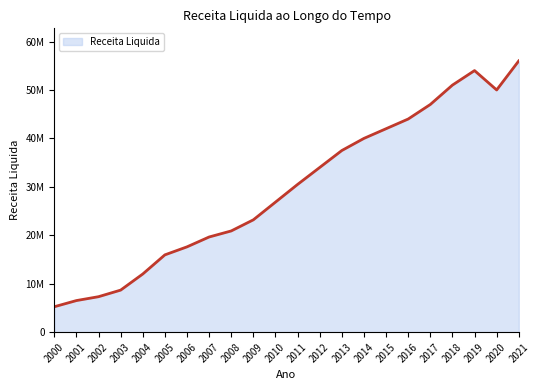

List the labels in order of value, largest first.

2021, 2019, 2018, 2020, 2017, 2016, 2015, 2014, 2013, 2012, 2011, 2010, 2009, 2008, 2007, 2006, 2005, 2004, 2003, 2002, 2001, 2000